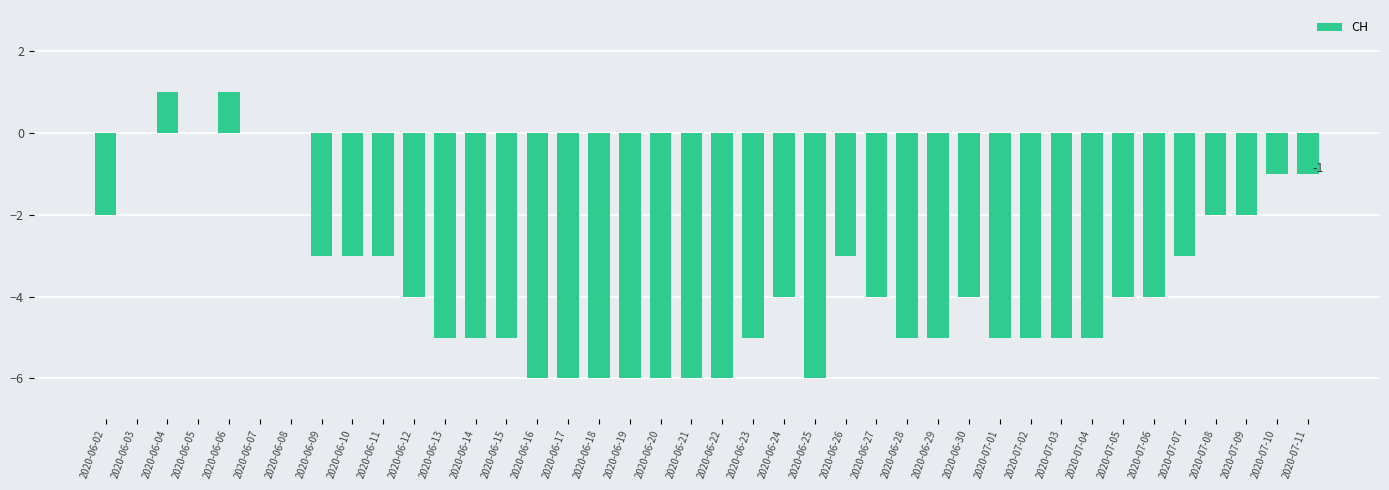

How many data points does each series have?

40